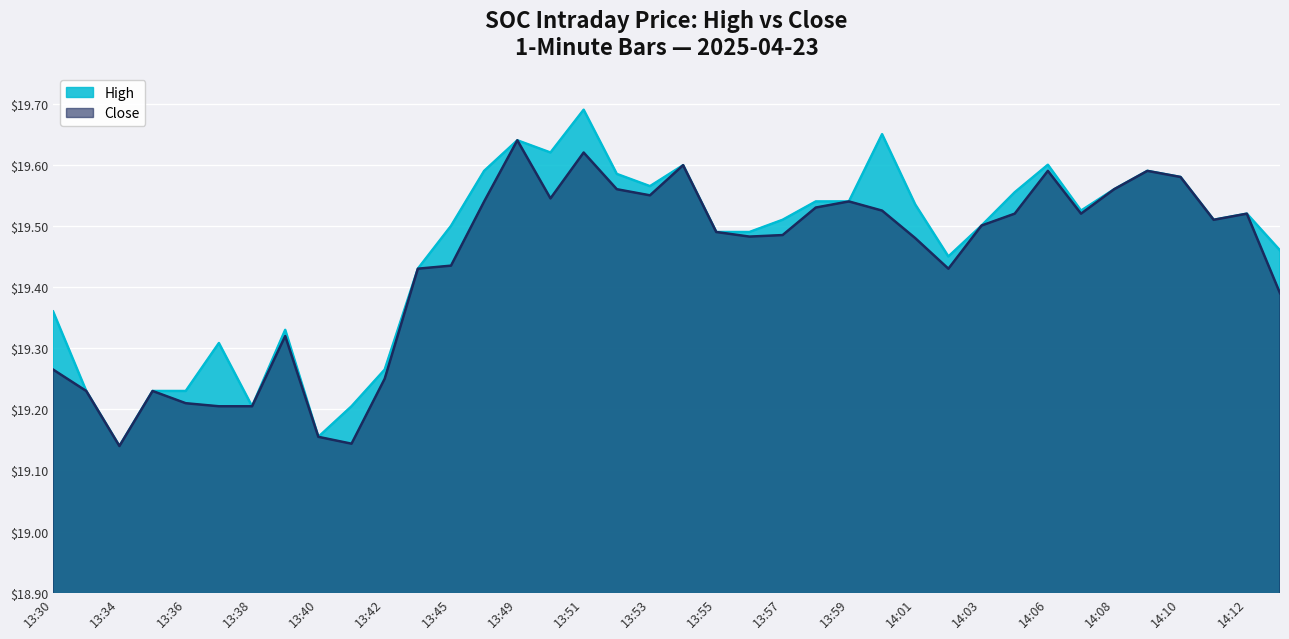

Does the chart display data point markers on the line(s)?

No